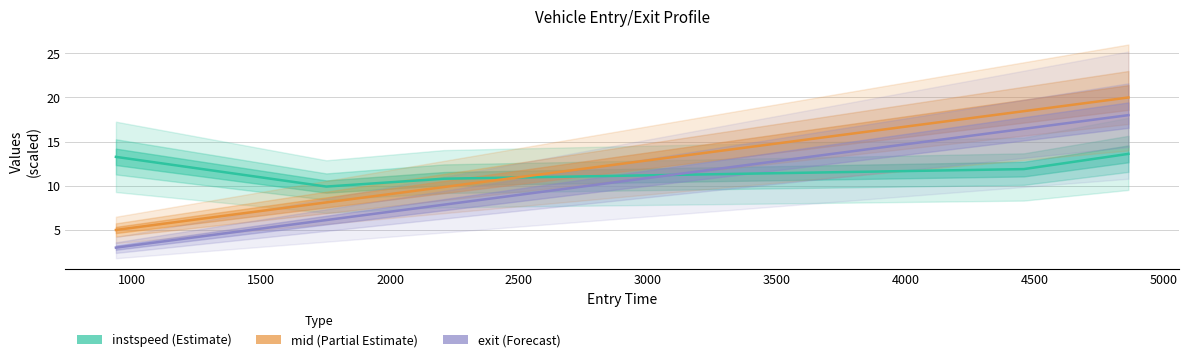

True or false: exit and mid cross at least once.

False